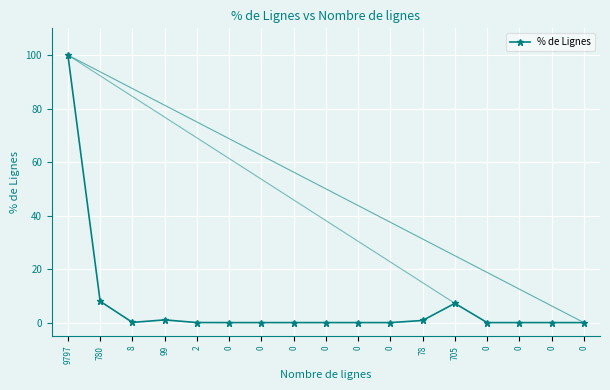

Reading left to right, list all the values displayed in this chart.

9797=100.0	780=8.0	8=0.1	99=1.0	2=0.0	0=0.0	0=0.0	0=0.0	0=0.0	0=0.0	0=0.0	78=0.8	705=7.2	0=0.0	0=0.0	0=0.0	0=0.0